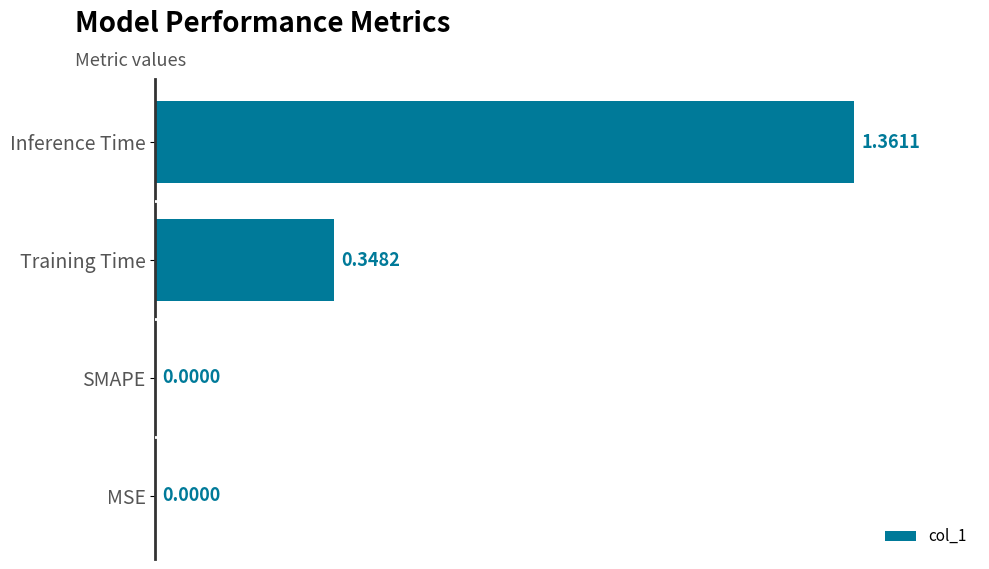

What is the change in value from Training Time to MSE?

-0.3